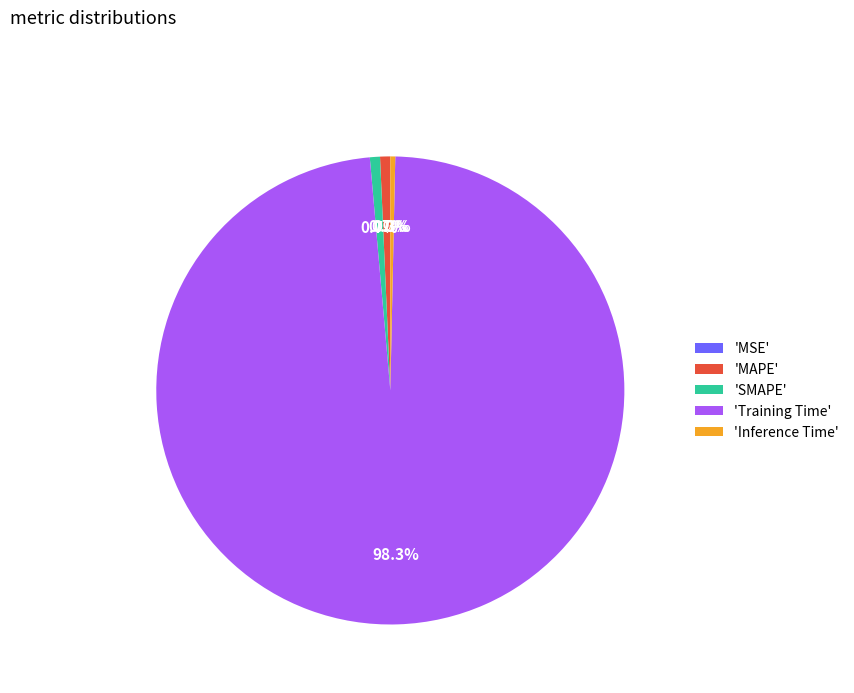

Which slice represents more than half of the pie?

'Training Time'